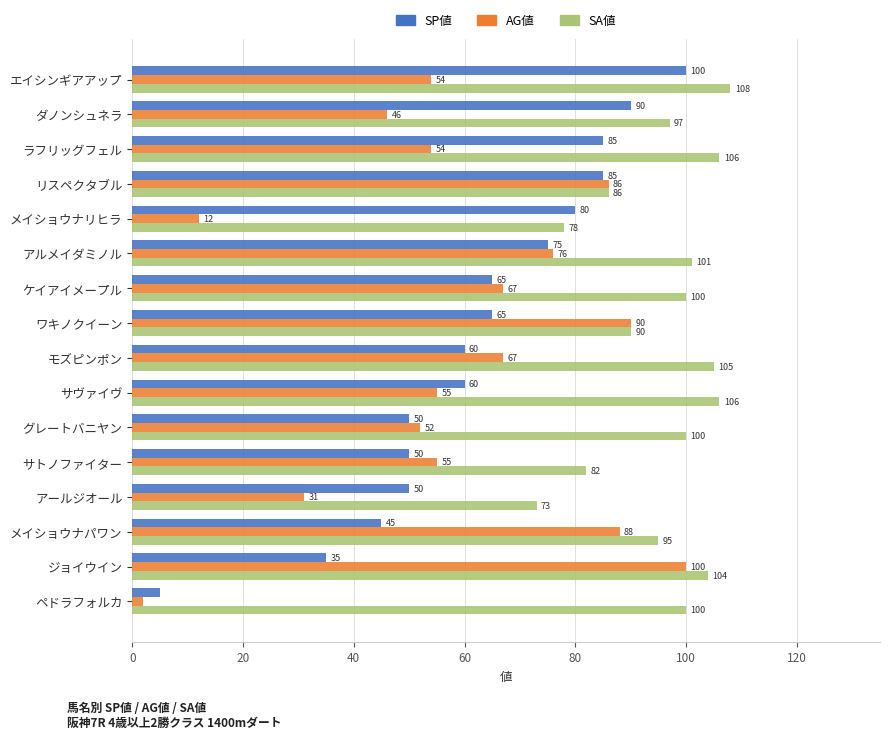

What is the difference between the SA値 values at メイショウナリヒラ and アルメイダミノル?

23